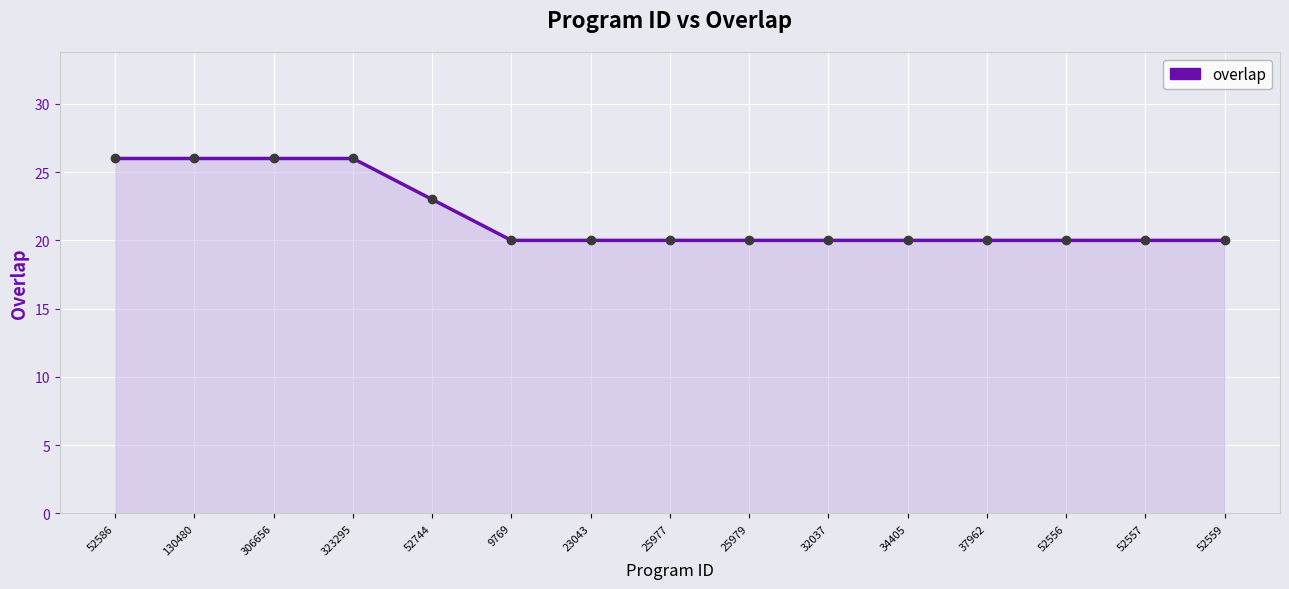

What is the value of the 4th point from the left?

26